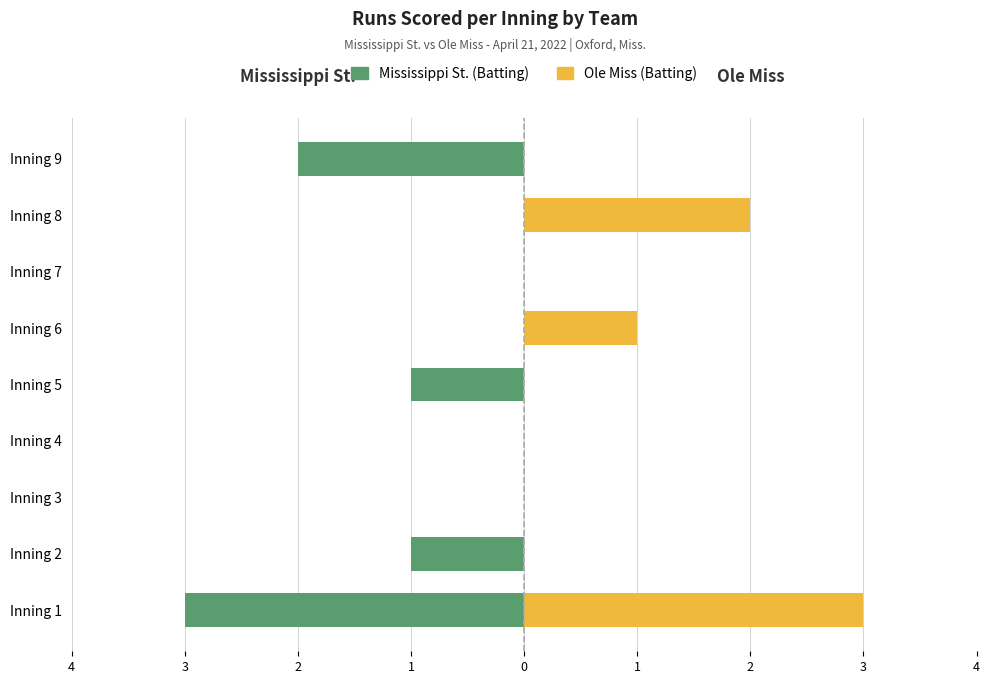

Between Inning 5 and Inning 4, which is larger?

Inning 4